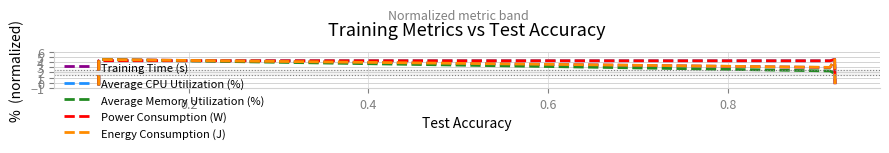

Reading left to right, what are all the values shown in this chart?

Training Time (s): -0.5	4.5	2.9	4.4	-0.5
Average CPU Utilization (%): -0.5	4.3	4.2	4.5	-0.2
Average Memory Utilization (%): -0.5	4.5	2.3	1.8	1.0
Power Consumption (W): -0.5	4.3	4.2	4.5	-0.2
Energy Consumption (J): -0.5	4.5	3.0	4.5	-0.5